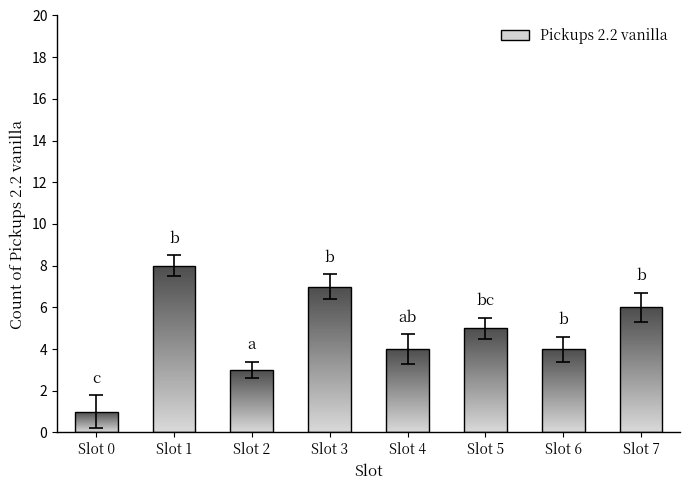

What is the change in value from Slot 1 to Slot 2?

-5